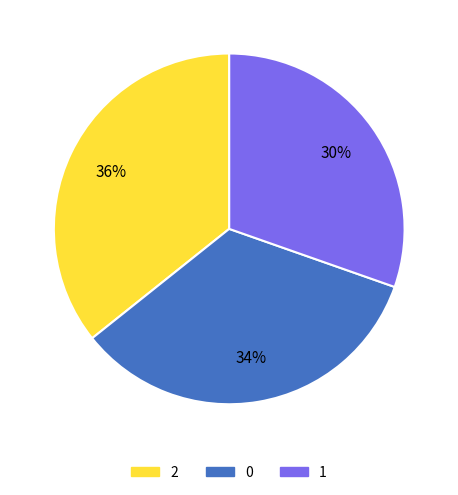

What is the smallest slice in the pie chart?

1